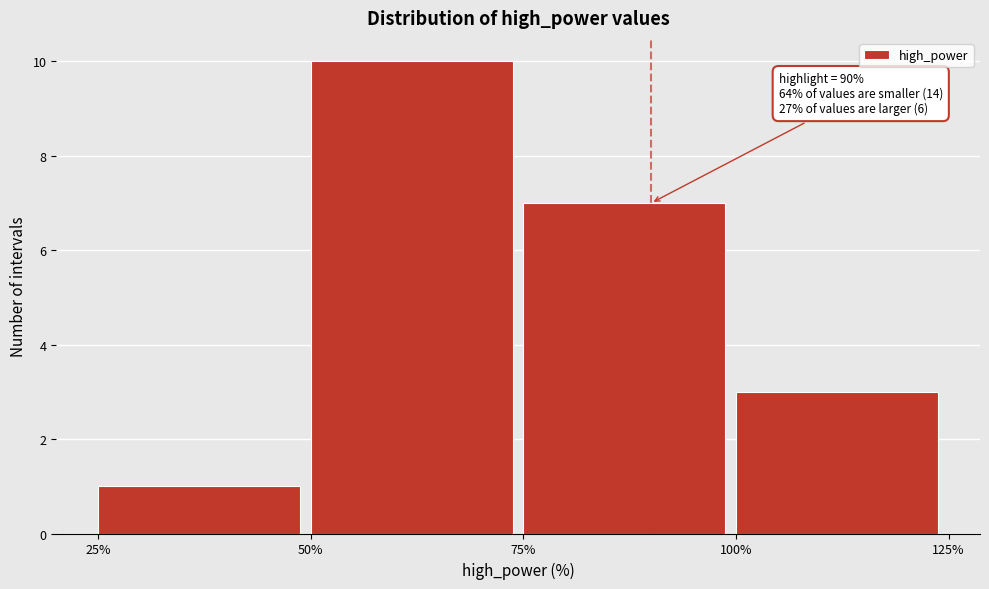

Which range on the x-axis has the tallest bar?

50% to 75%